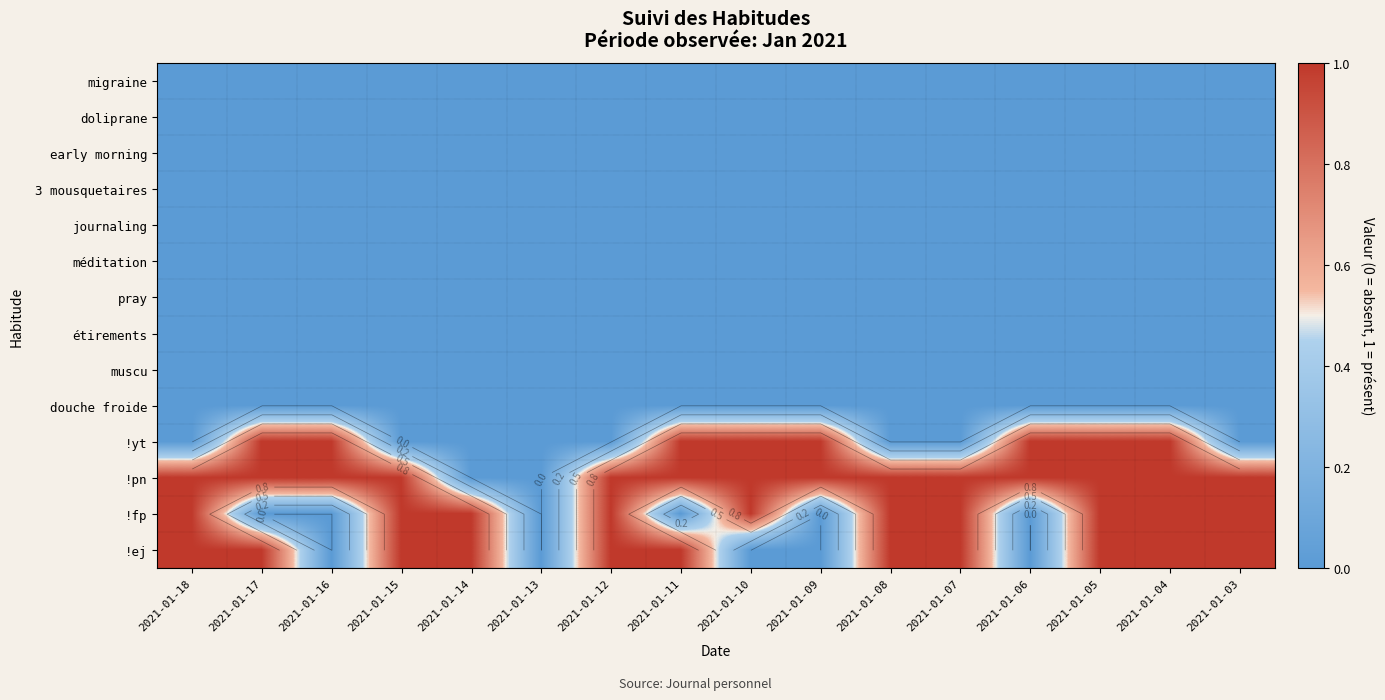

What is the difference between the maximum and second lowest values in the !yt series?

1